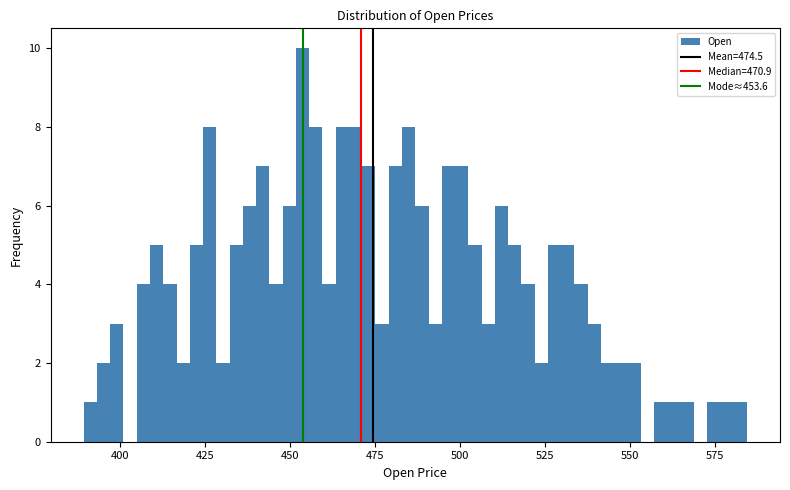

Read against the x-axis, roughly where is the centre of the tallest bar?

455